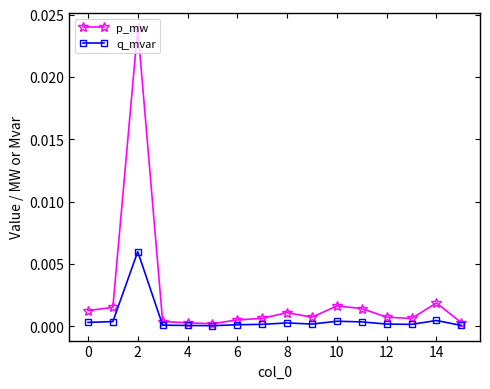

Rank the series by their average value, from lowest to highest.

q_mvar, p_mw